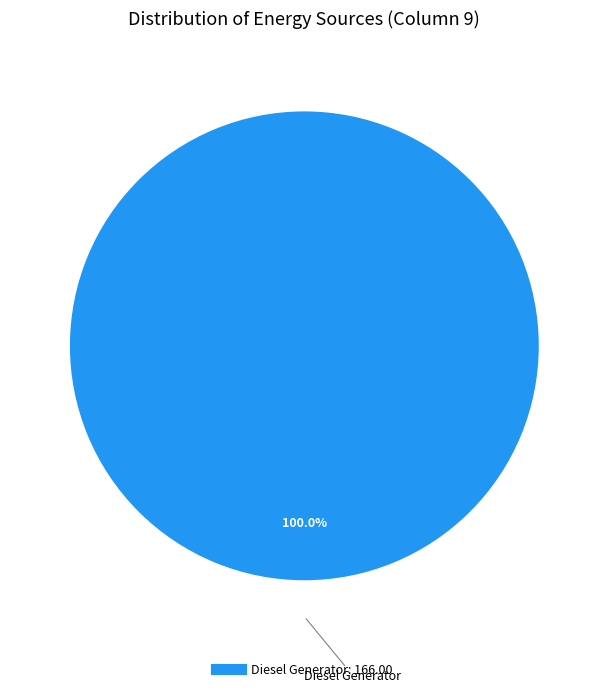

Is there any slice that represents more than half of the pie?

Yes